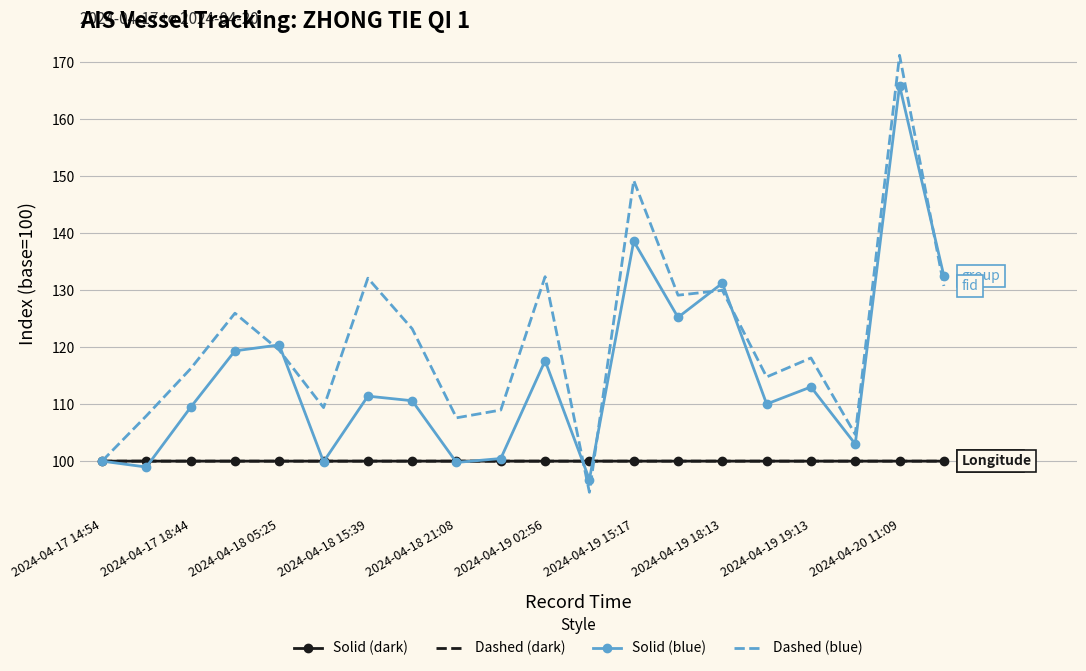

What is the minimum value shown in the chart?

94.5